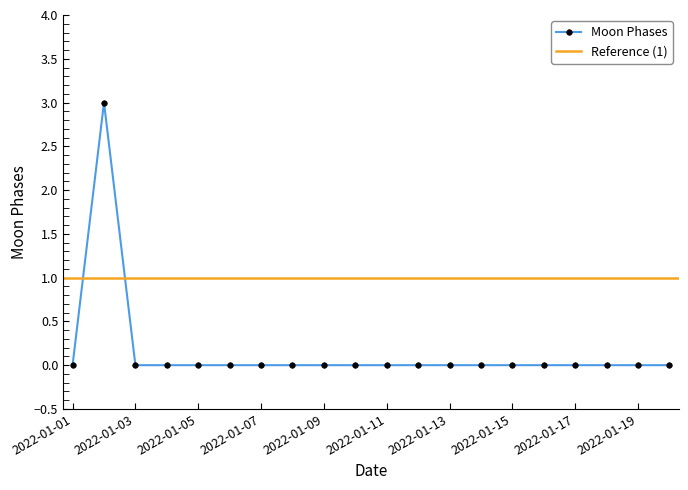

The chart shows a value of 2 at 2022-01-19. True or false?

False